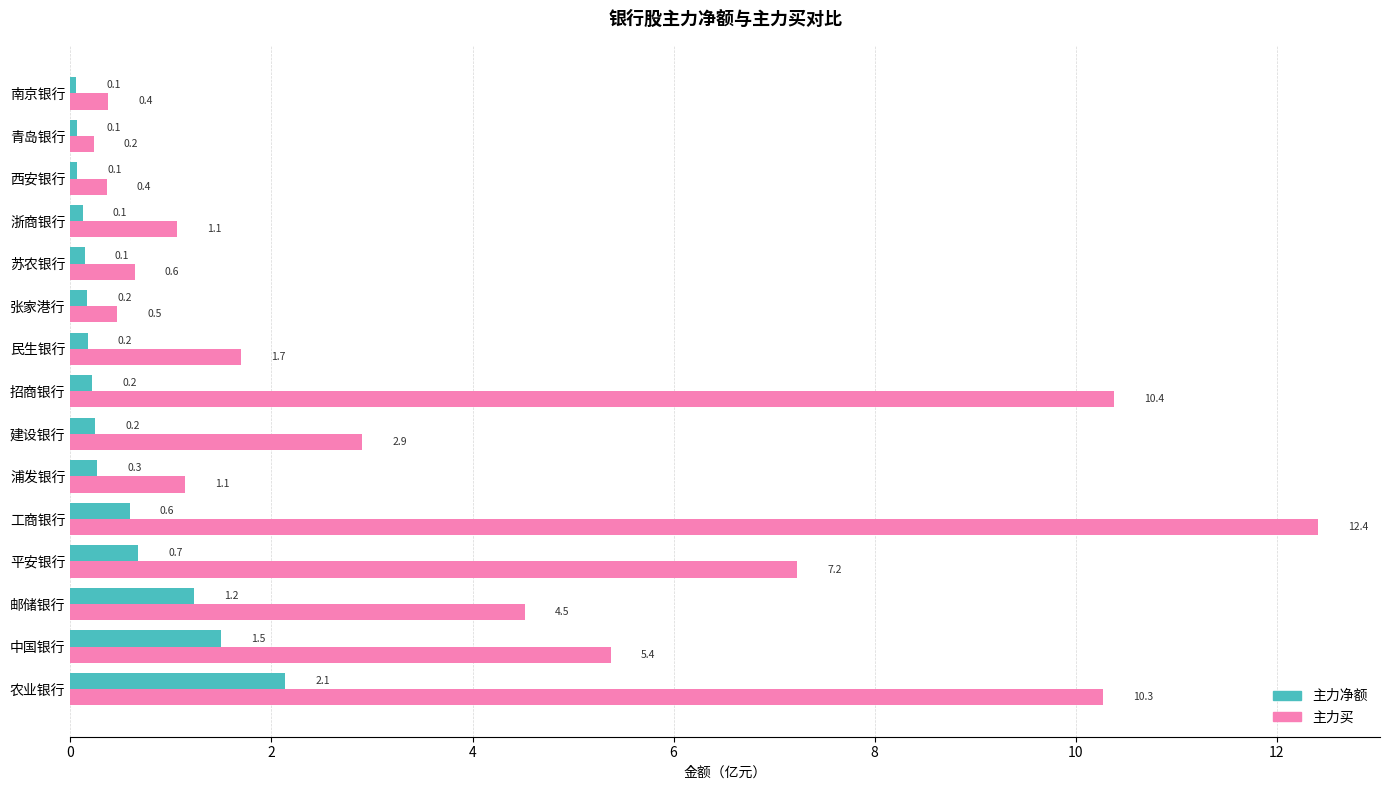

What is the lowest value of the 主力买 series?

0.2